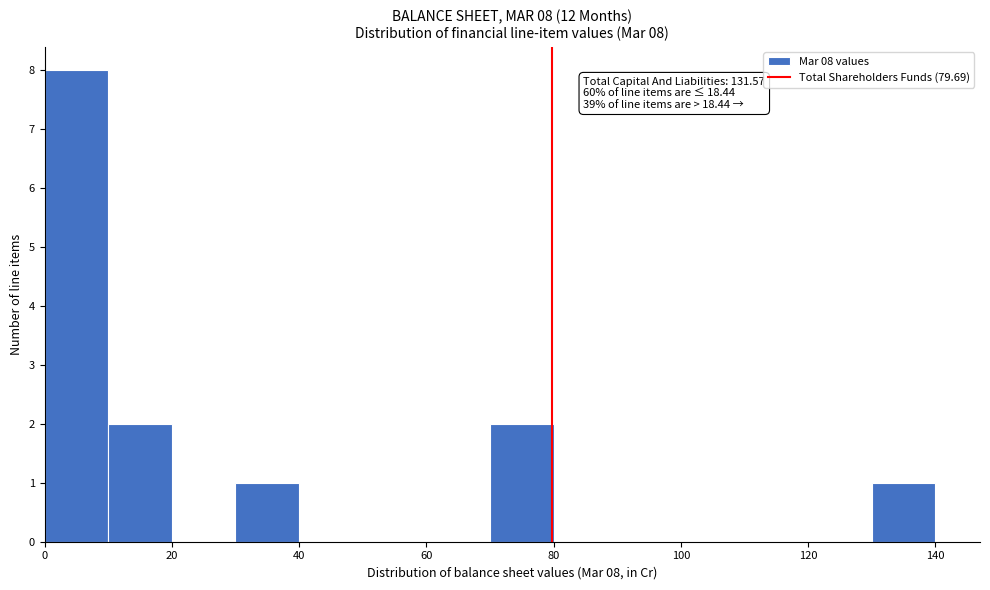

Which range on the x-axis has the tallest bar?

0 to 10